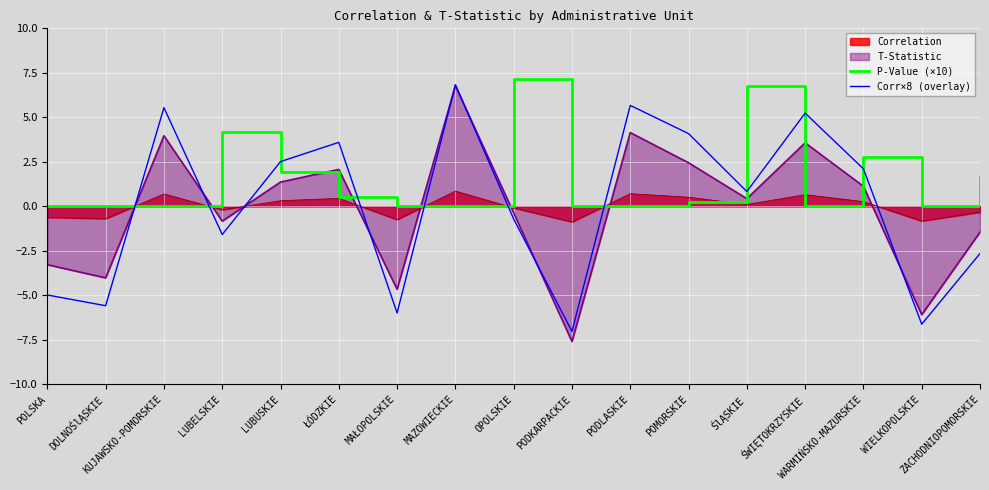

Which series has the largest range (max minus min)?

T-Statistic